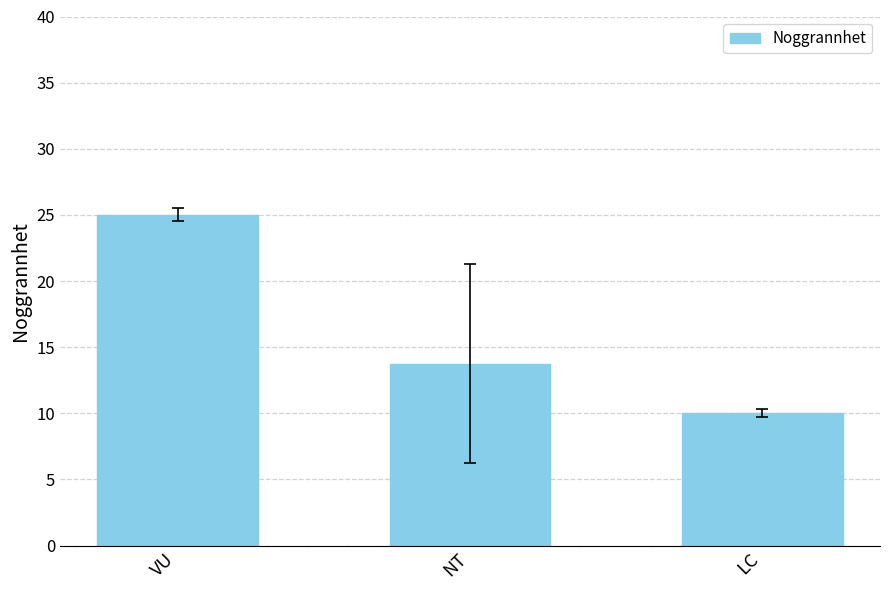

How many series are shown in this chart?

1